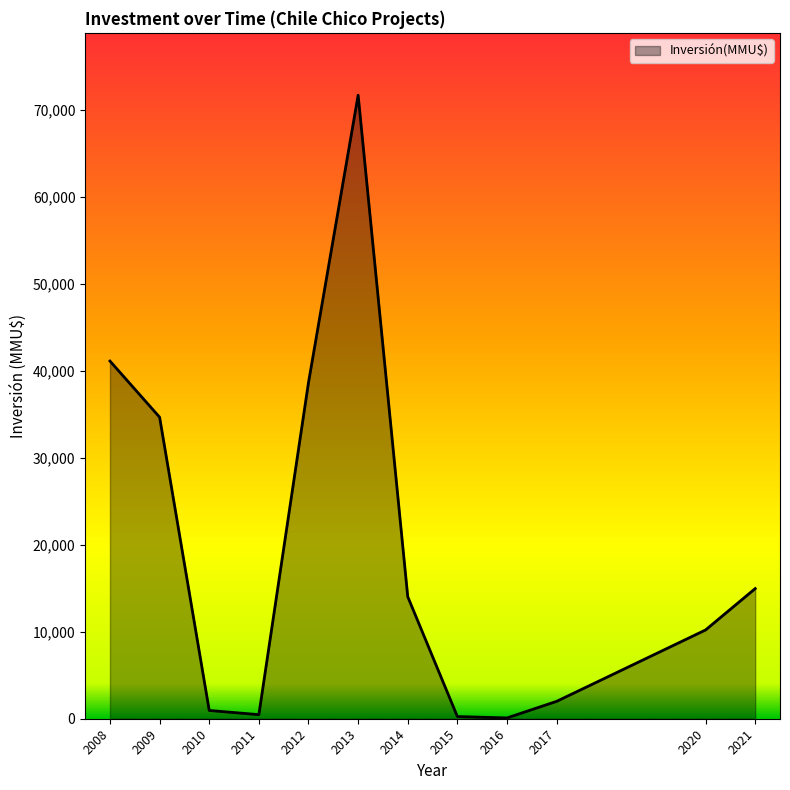

What is the greatest value displayed?

71700